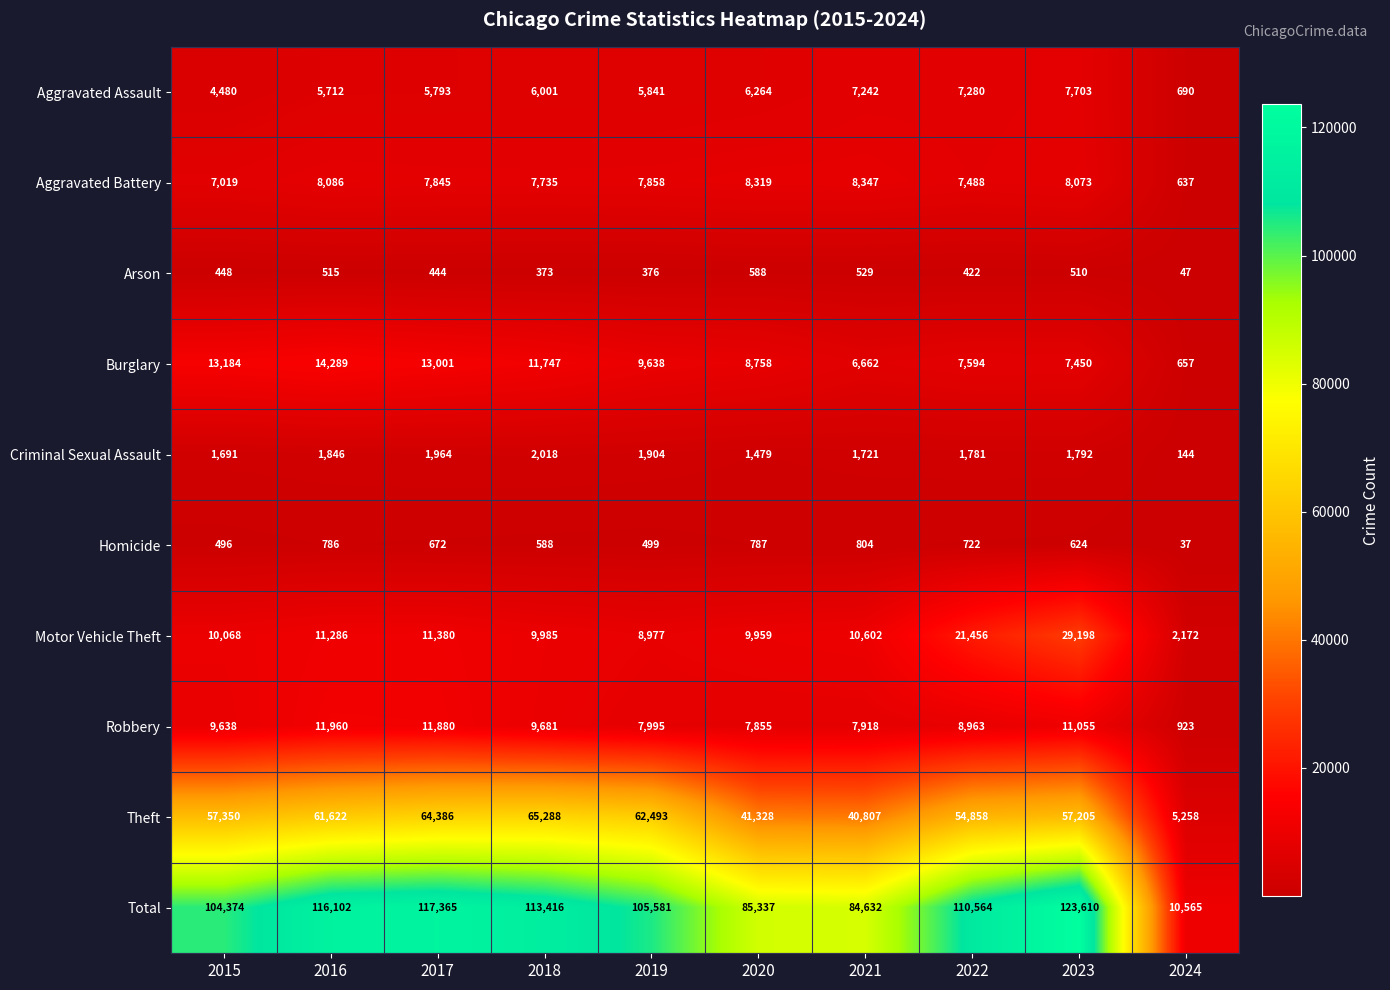

Rank the series at 2023 from lowest to highest value.

Arson, Homicide, Criminal Sexual Assault, Burglary, Aggravated Assault, Aggravated Battery, Robbery, Motor Vehicle Theft, Theft, Total